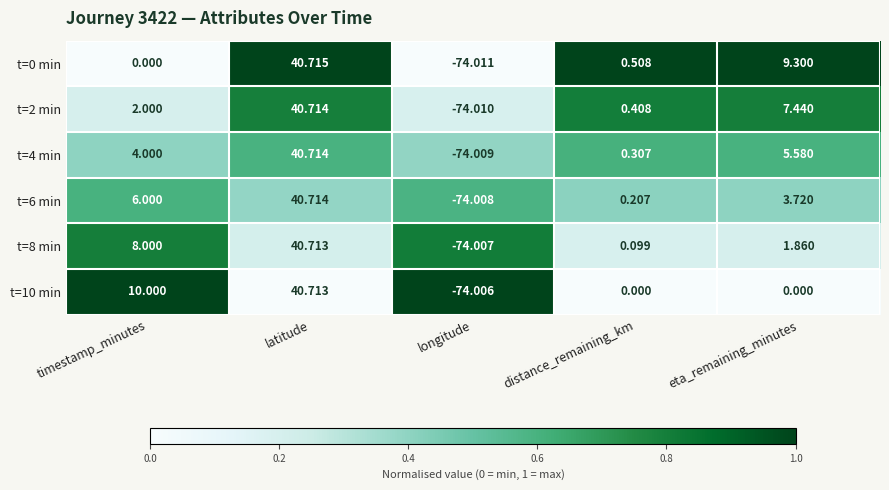

What is the spread (max minus min) of values at latitude?

0.0